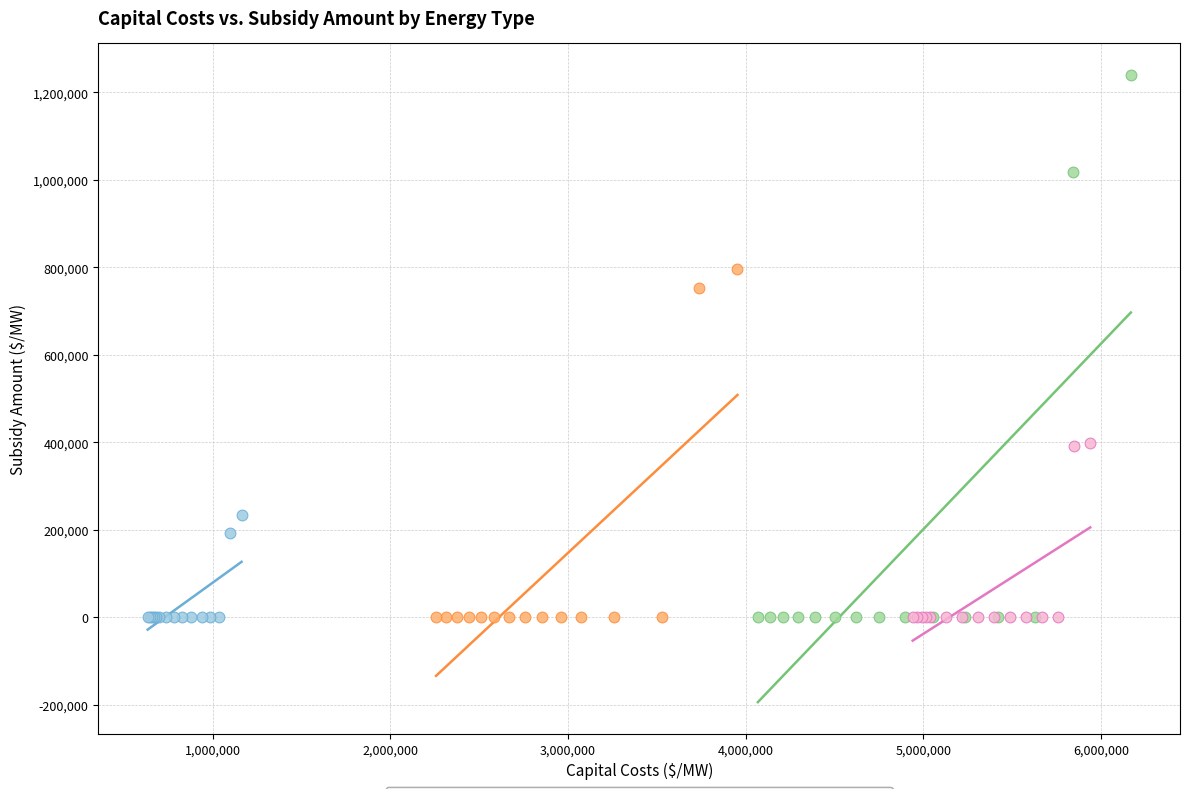

Which series has the widest spread of Y values?

Solar Thermal